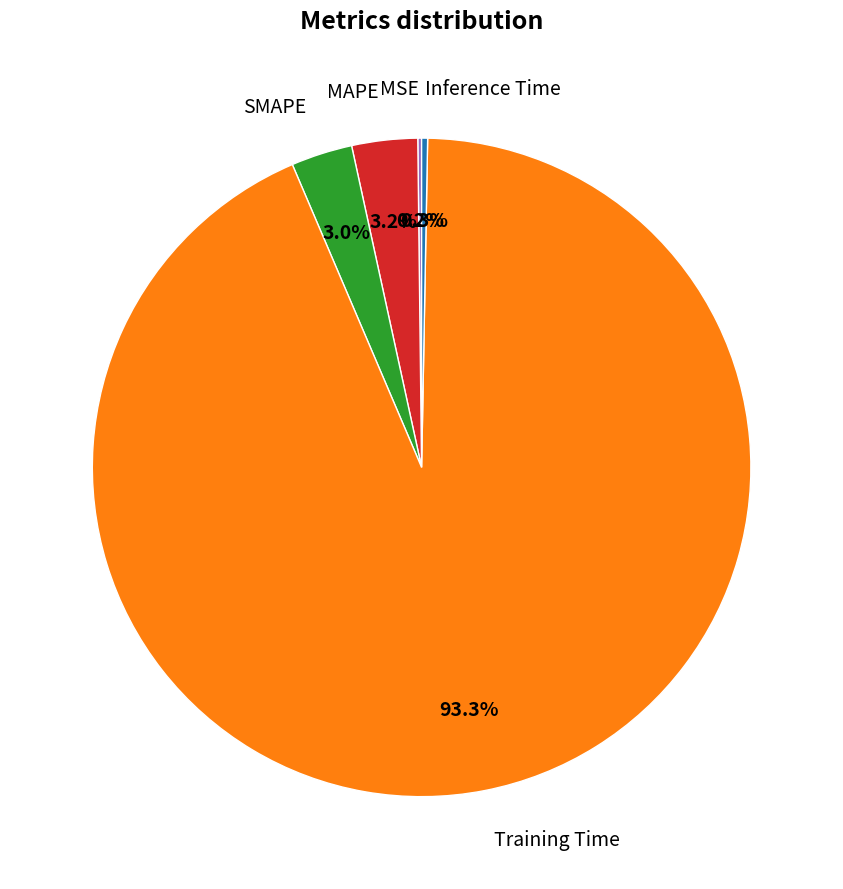

To the nearest percent, what is the difference between the Inference Time and MAPE slice percentages?

3%